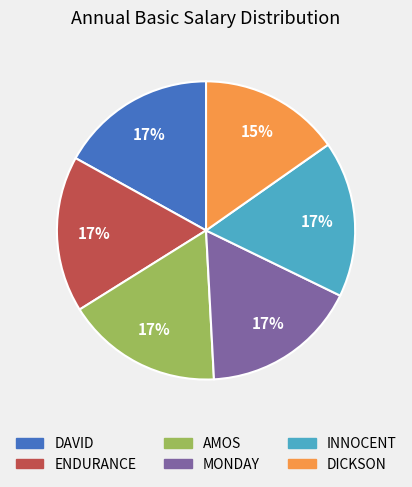

Combined, do AMOS and MONDAY account for over 50%?

No